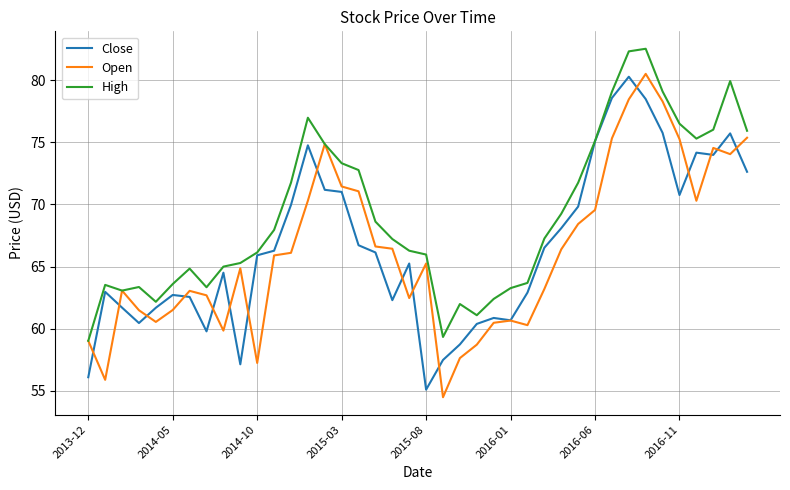

At how many categories does at least one series exceed 72?

14